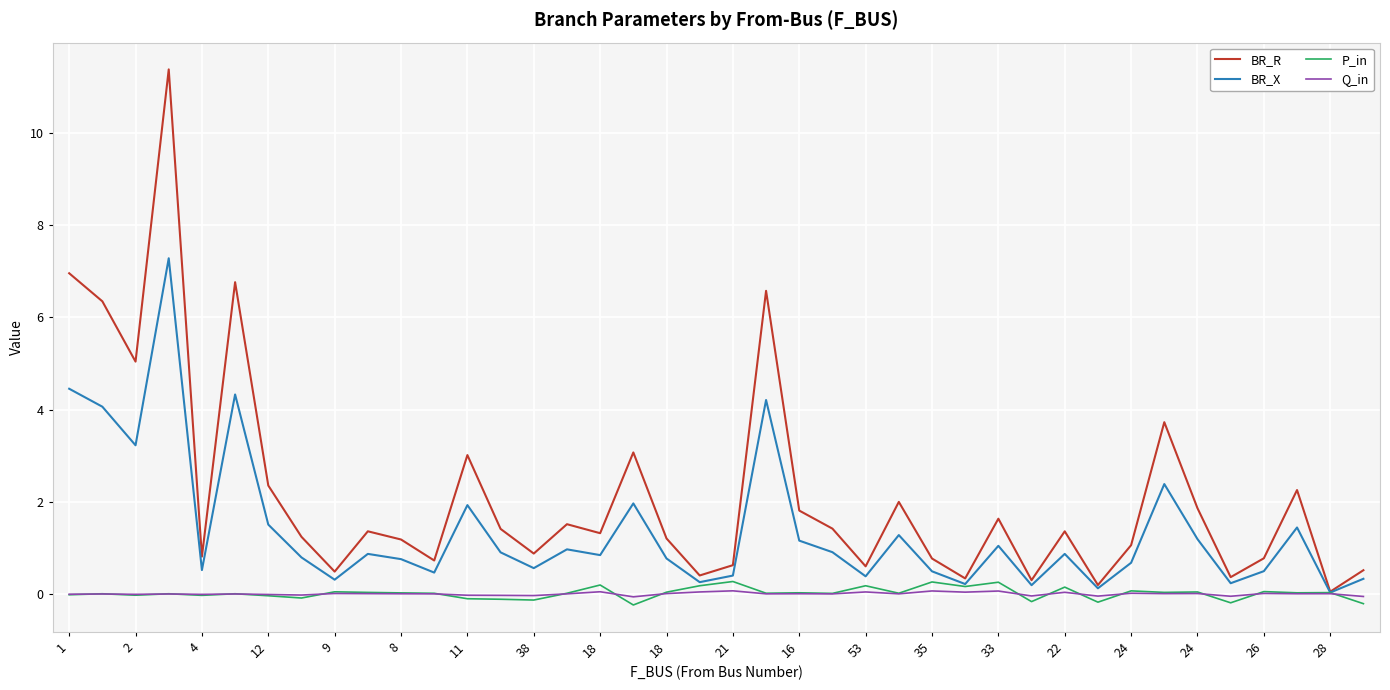

Which series has the largest range (max minus min)?

BR_R